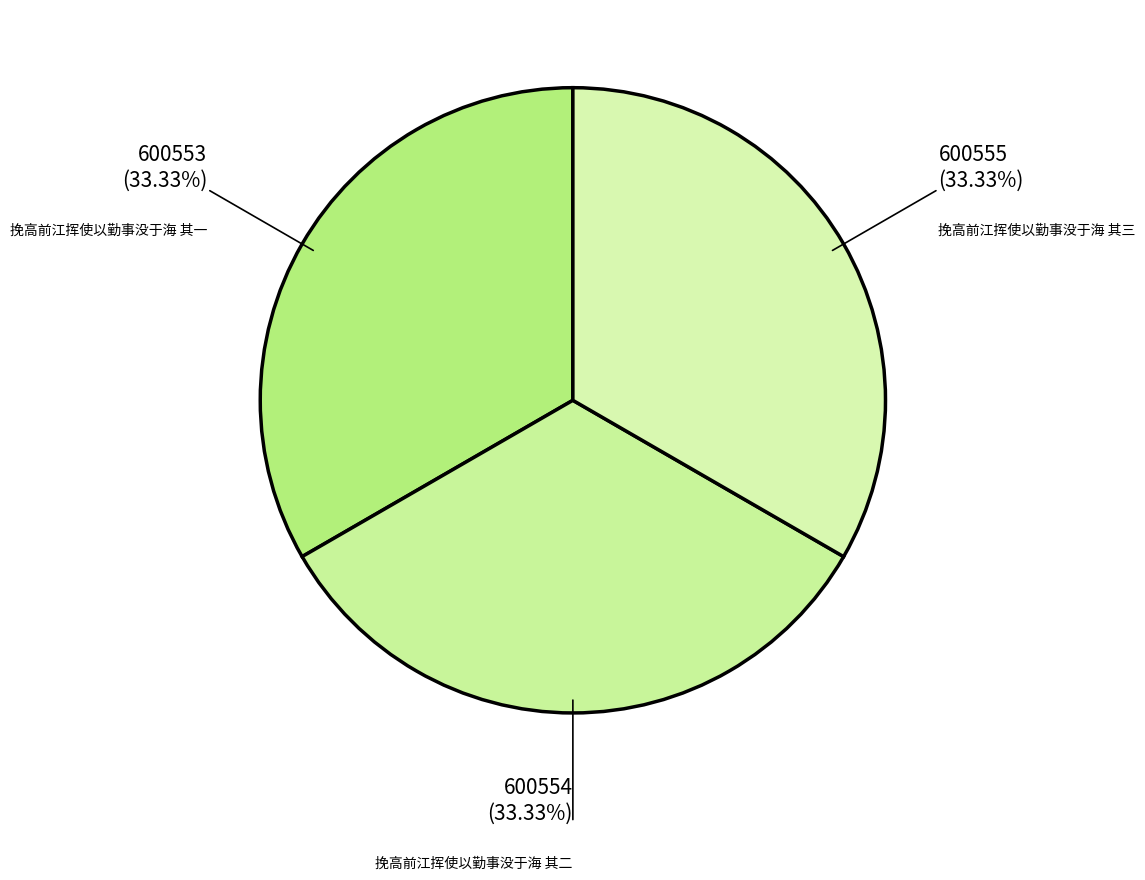

How many segments does this pie chart have?

3